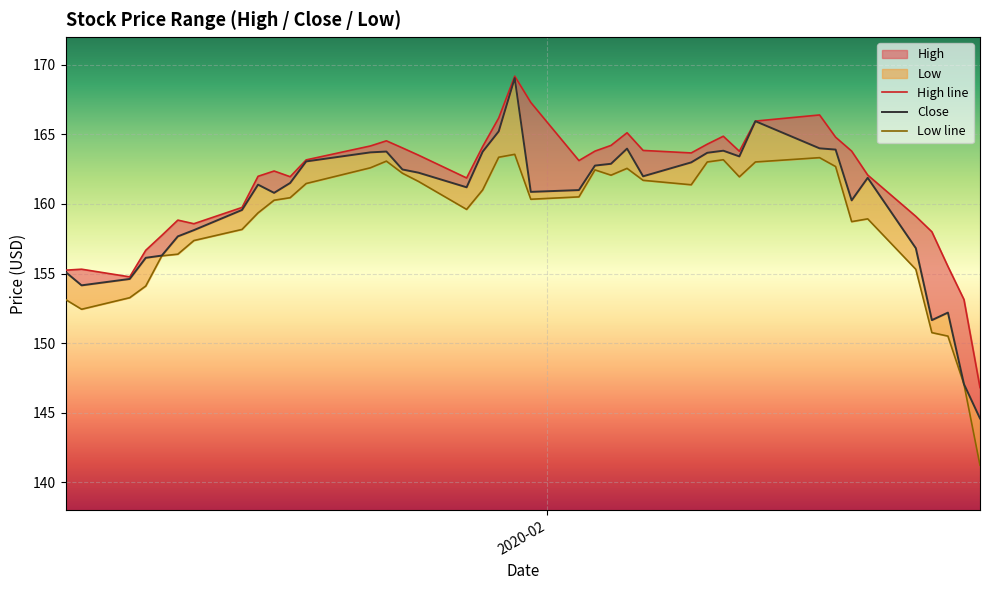

Rank the series by their maximum value, from lowest to highest.

Low line, Close, High line